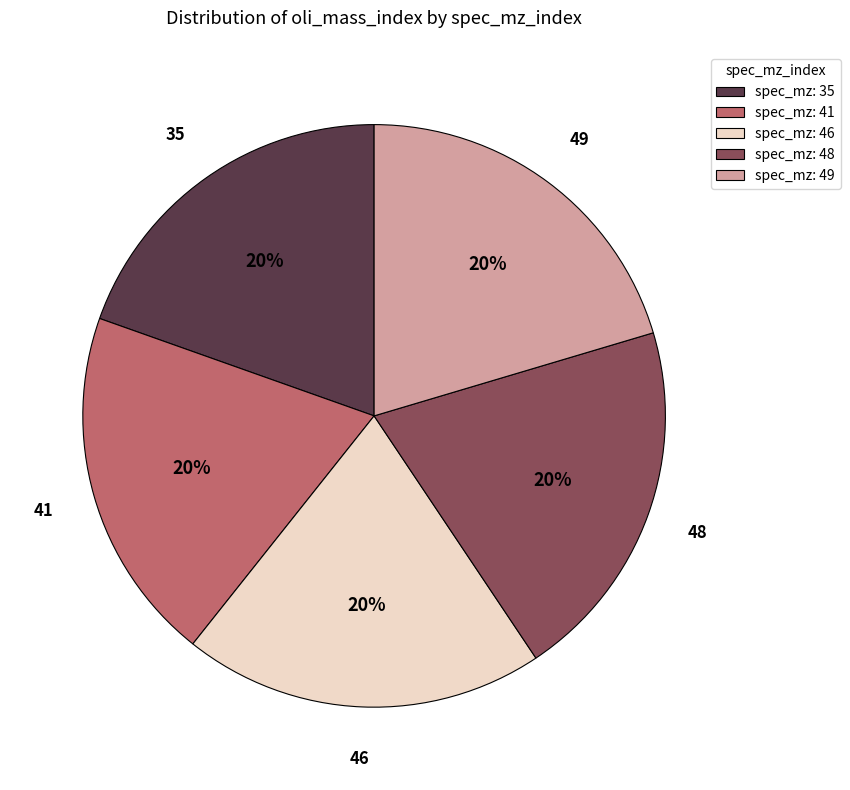

Does any single category account for the majority?

No